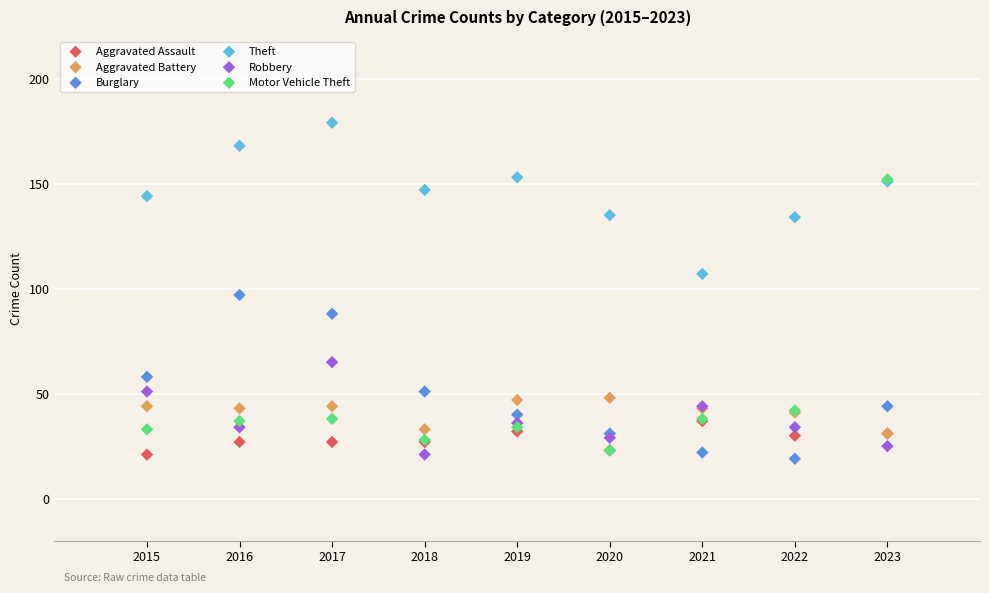

What are all the series names shown in the legend?

Aggravated Assault, Aggravated Battery, Burglary, Theft, Robbery, Motor Vehicle Theft